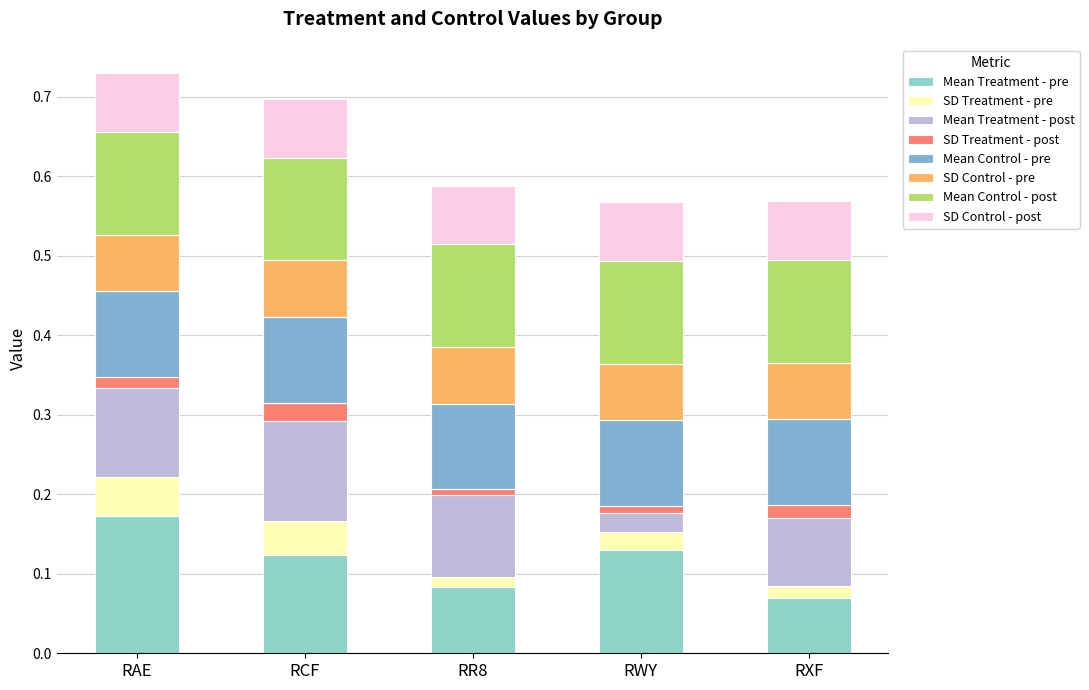

True or false: SD Treatment - pre has a value of 0.0 at RCF.

True